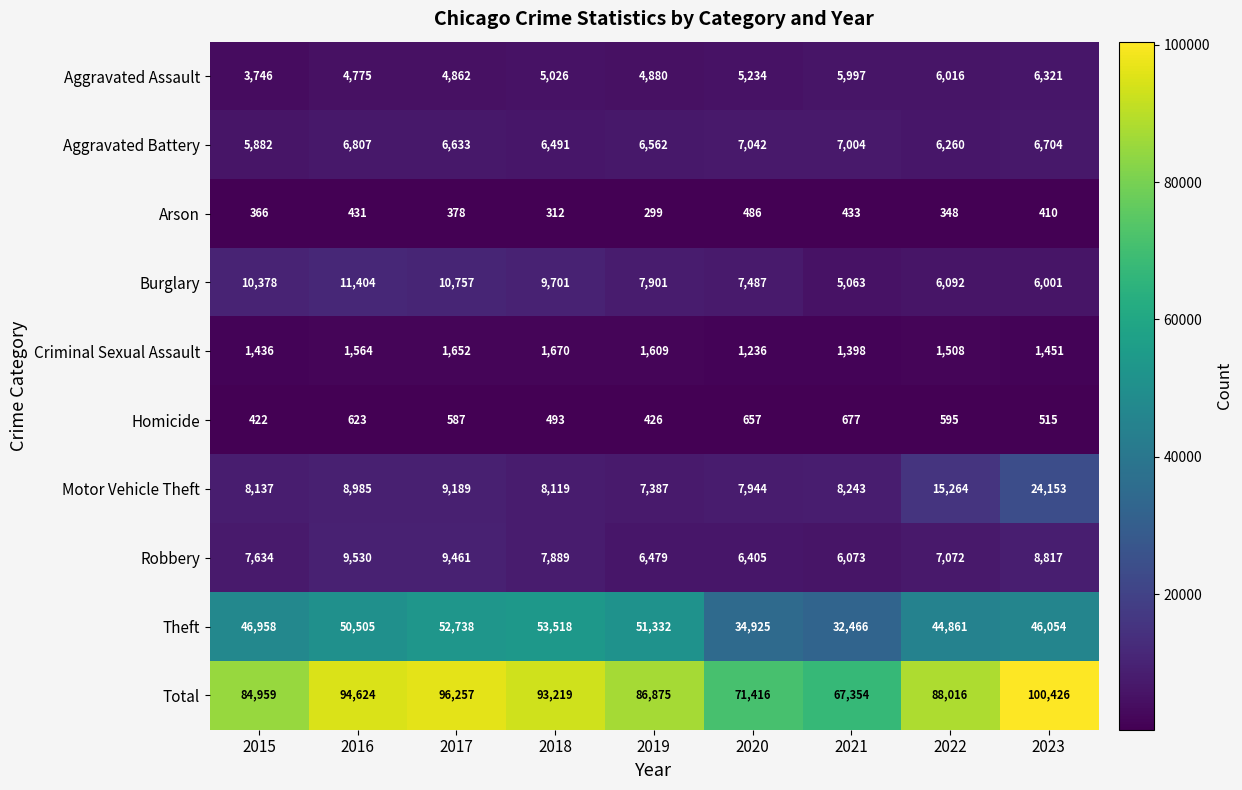

How many categories are shown in the chart?

9